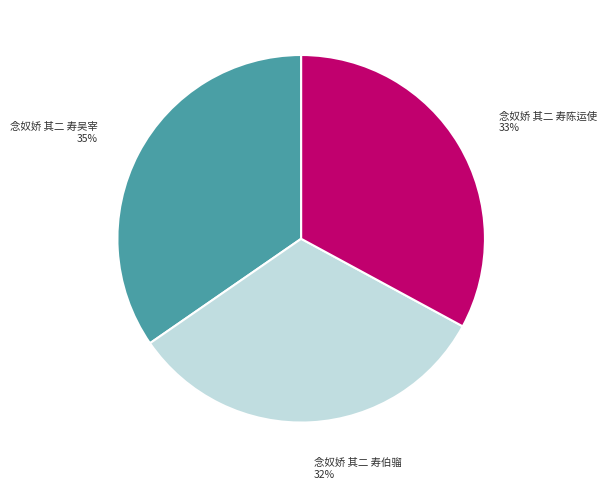

Approximately how many times larger is the value at 念奴娇 其二 寿陈运使 compared to 念奴娇 其二 寿伯骝?

1.0